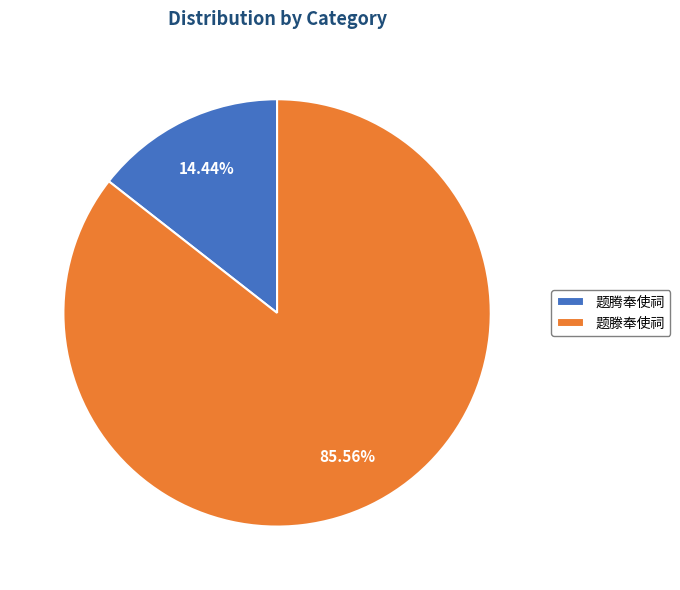

Is it true that 题腾奉使祠 is 14% of the pie?

True